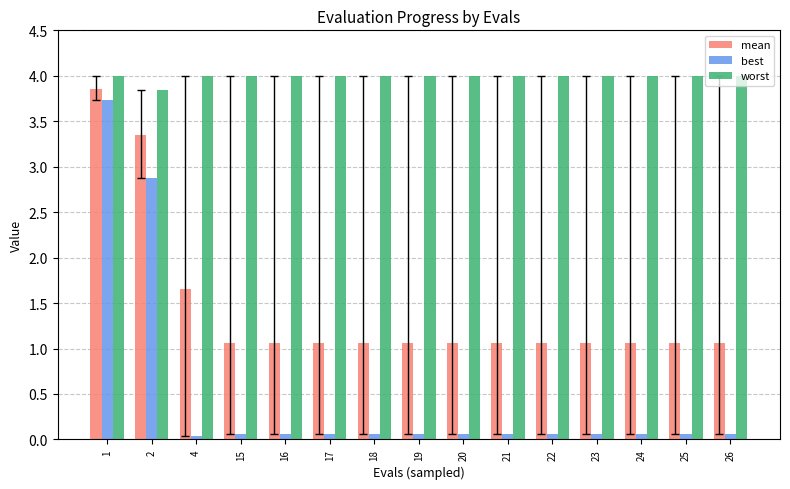

At 25, list the series in order from smallest to largest.

best, mean, worst